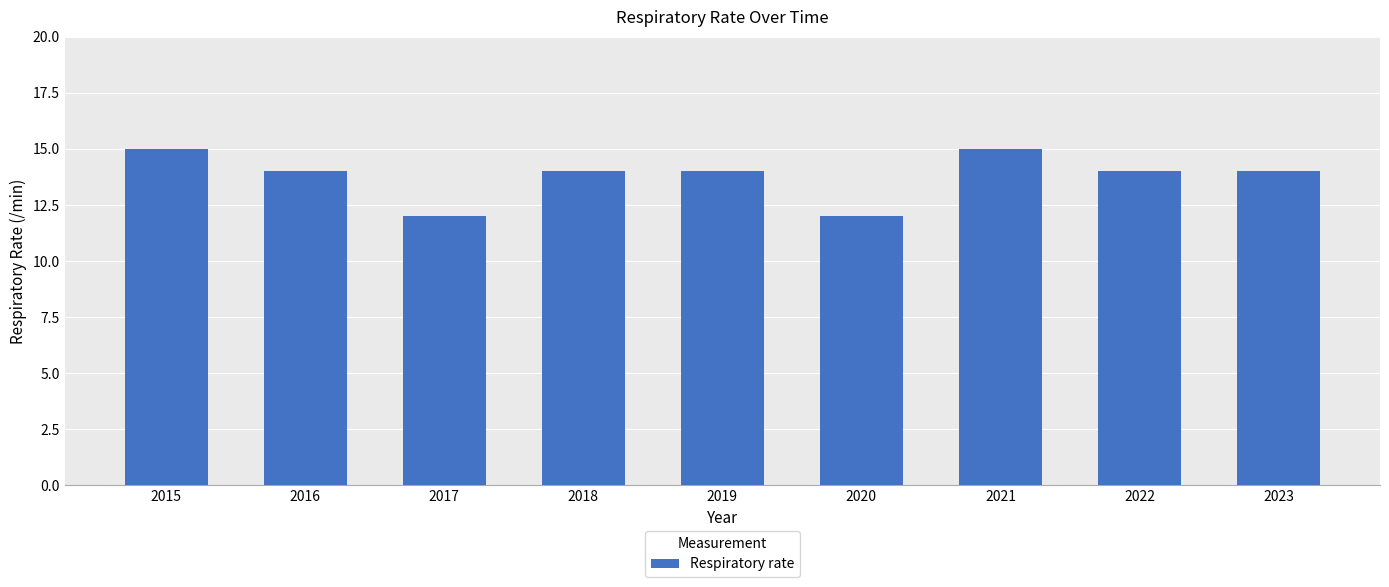

Count the number of data series in this chart.

1